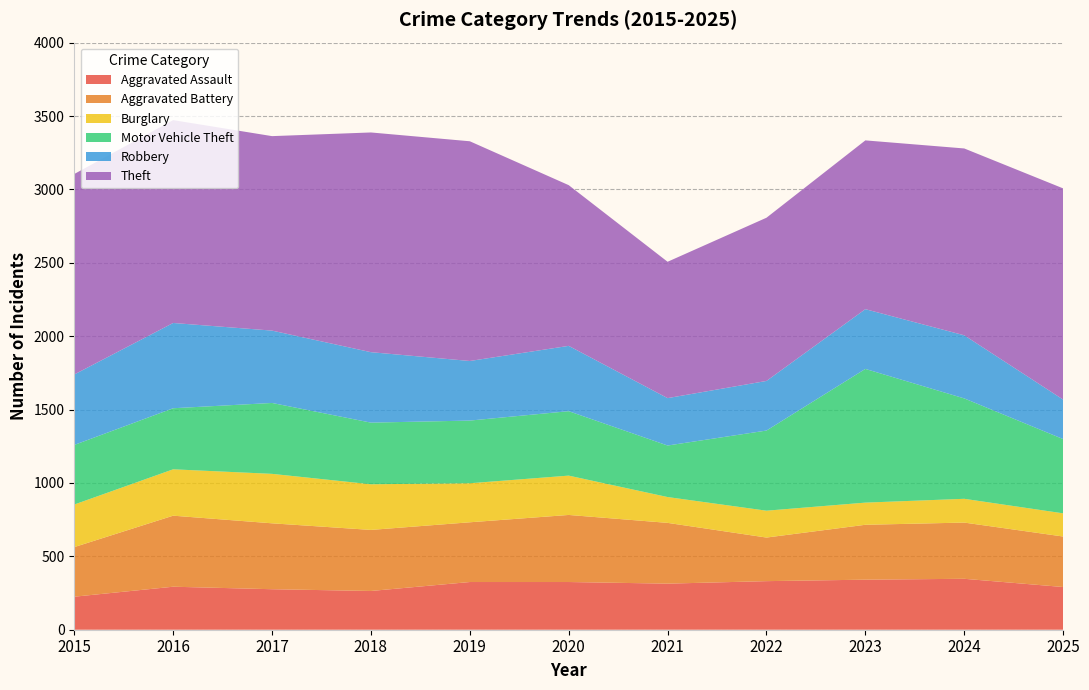

Reading right to left, transcribe all the data shown in this chart.

Aggravated Assault: 291	347	341	331	314	325	325	264	276	293	225
Aggravated Battery: 344	383	374	297	414	457	407	416	449	484	338
Burglary: 158	162	151	183	176	268	266	311	337	316	290
Motor Vehicle Theft: 506	684	911	546	351	439	427	420	483	416	406
Robbery: 269	430	407	338	323	445	406	480	493	581	480
Theft: 1439	1273	1150	1112	929	1095	1497	1497	1325	1382	1366